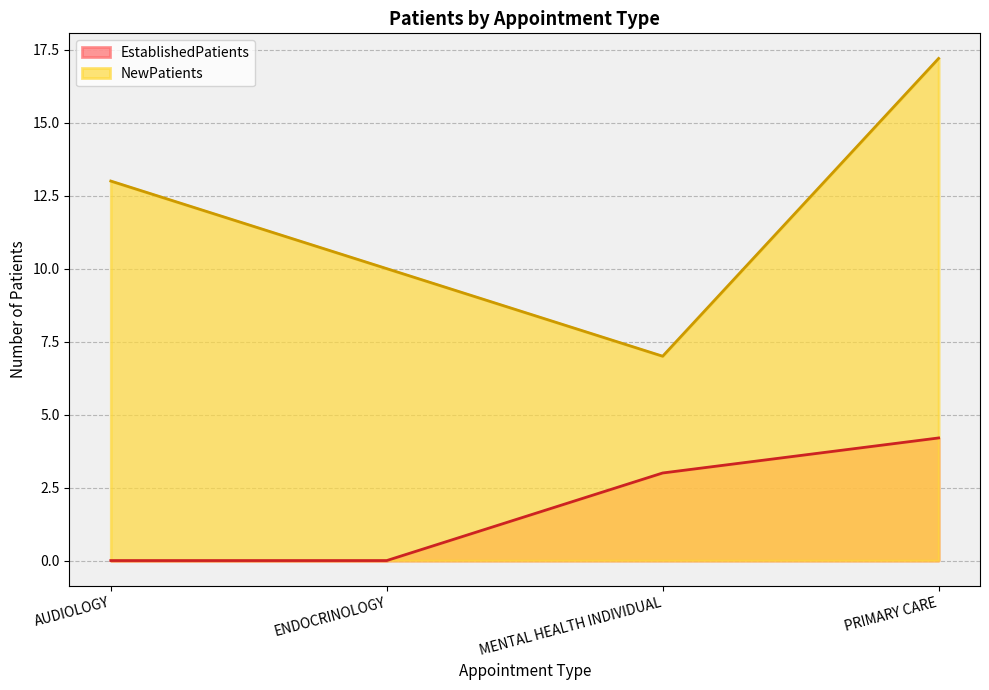

Is it true that NewPatients equals 26.1 at PRIMARY CARE?

False